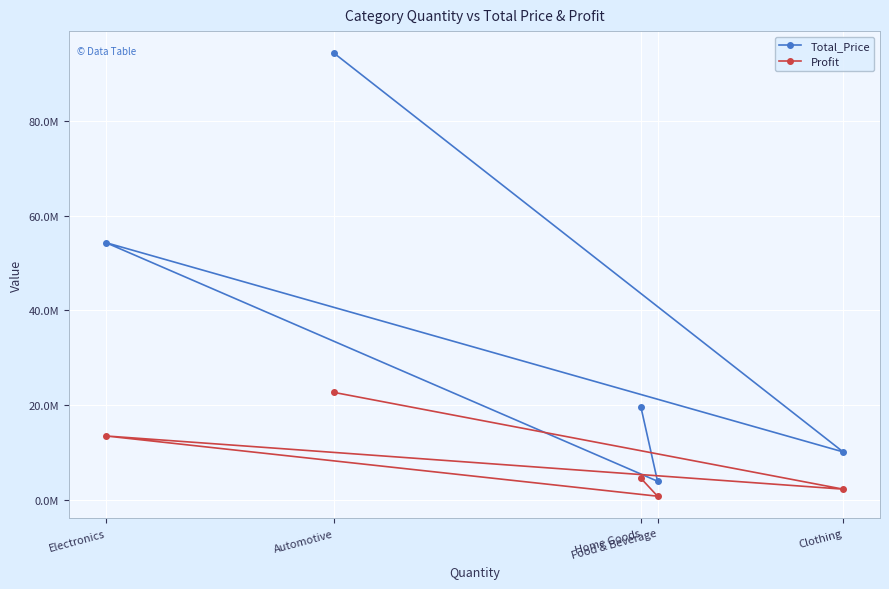

What are all the series names shown in the legend?

Total_Price, Profit